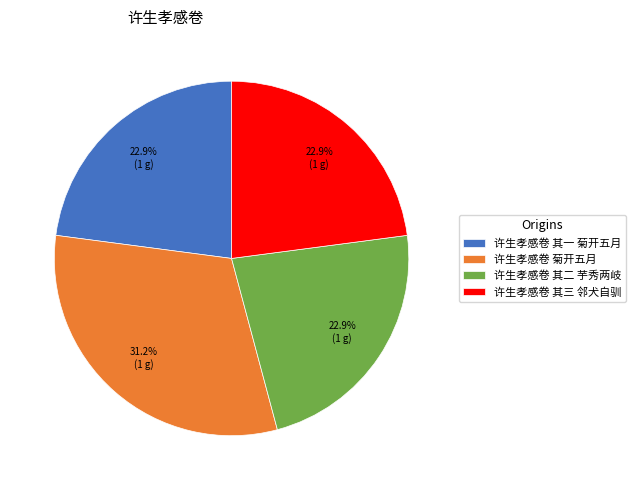

True or false: 许生孝感卷 菊开五月 accounts for 42% of the total.

False